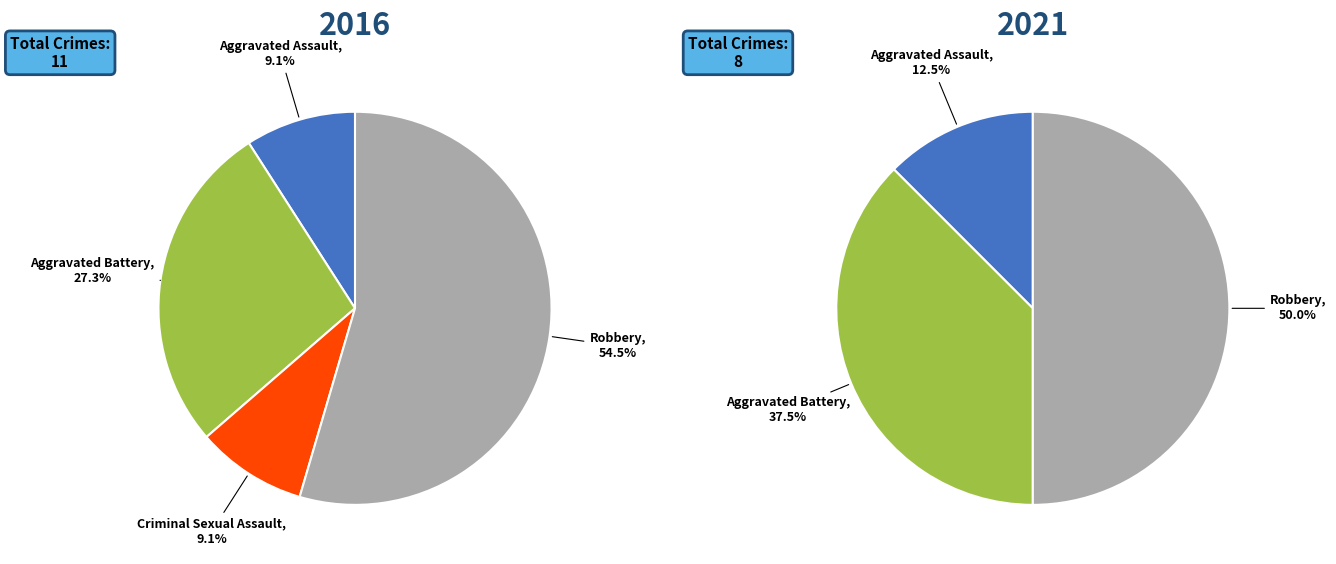

Rank the series by their average value, from highest to lowest.

values_2016, values_2021